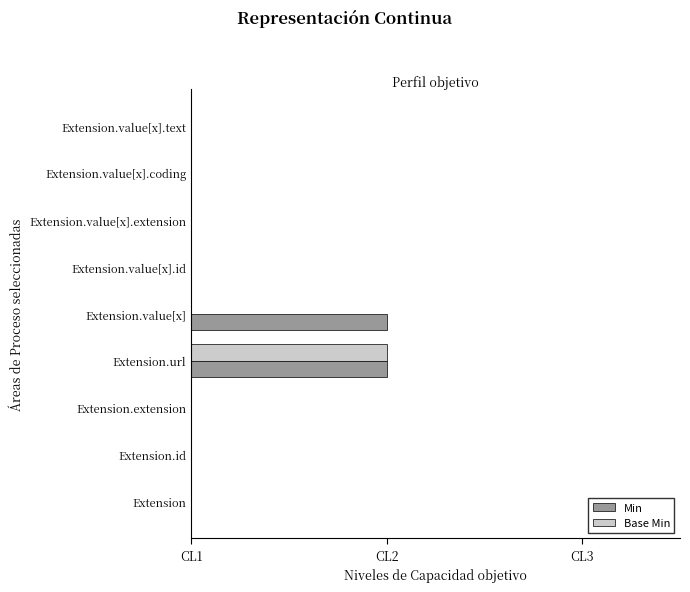

What position from the right is Extension.value[x].id?

4